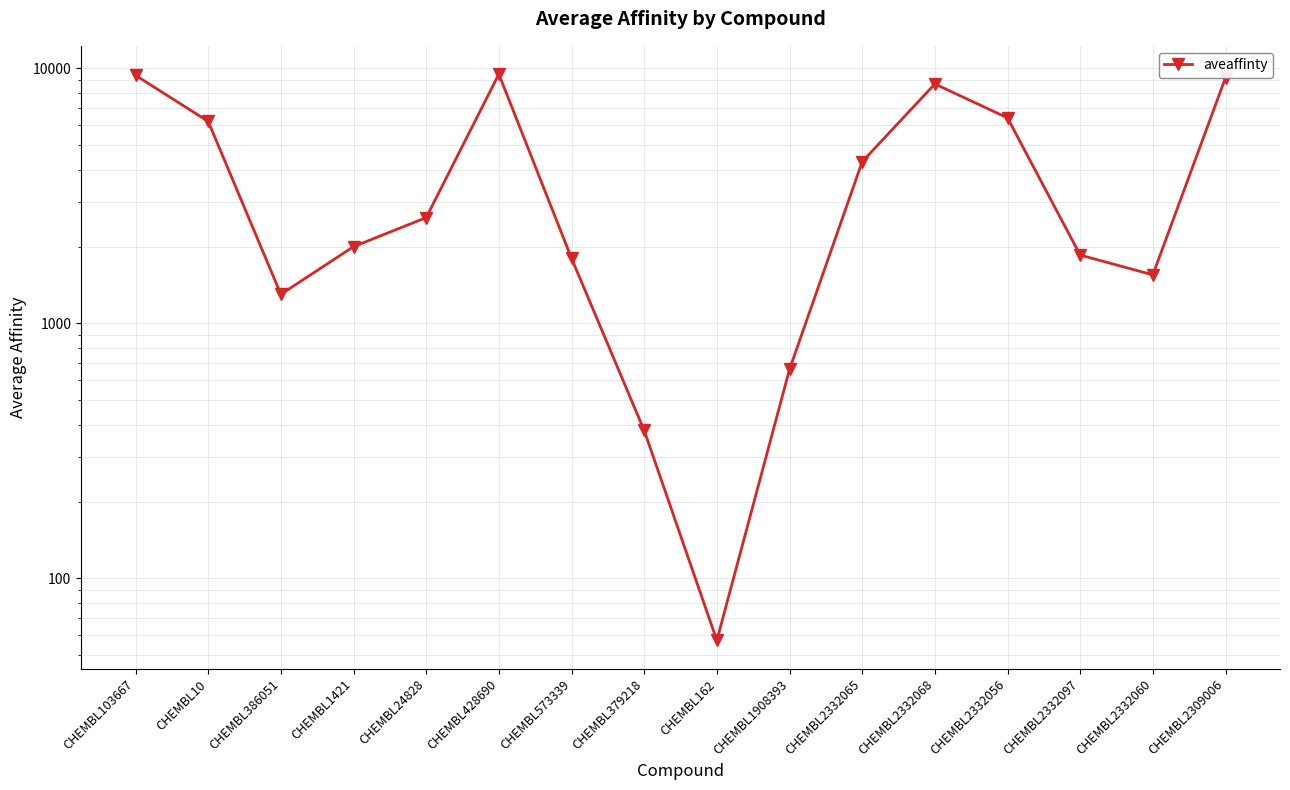

Rank the categories by value from highest to lowest.

CHEMBL428690, CHEMBL103667, CHEMBL2309006, CHEMBL2332068, CHEMBL2332056, CHEMBL10, CHEMBL2332065, CHEMBL24828, CHEMBL1421, CHEMBL2332097, CHEMBL573339, CHEMBL2332060, CHEMBL386051, CHEMBL1908393, CHEMBL379218, CHEMBL162